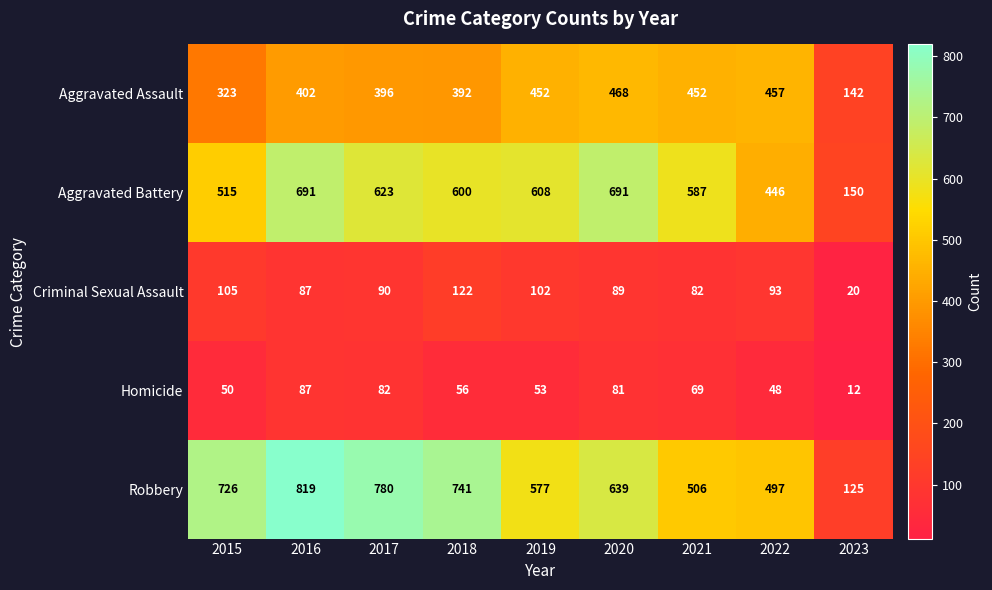

Where does the Criminal Sexual Assault series first go above 90?

2015